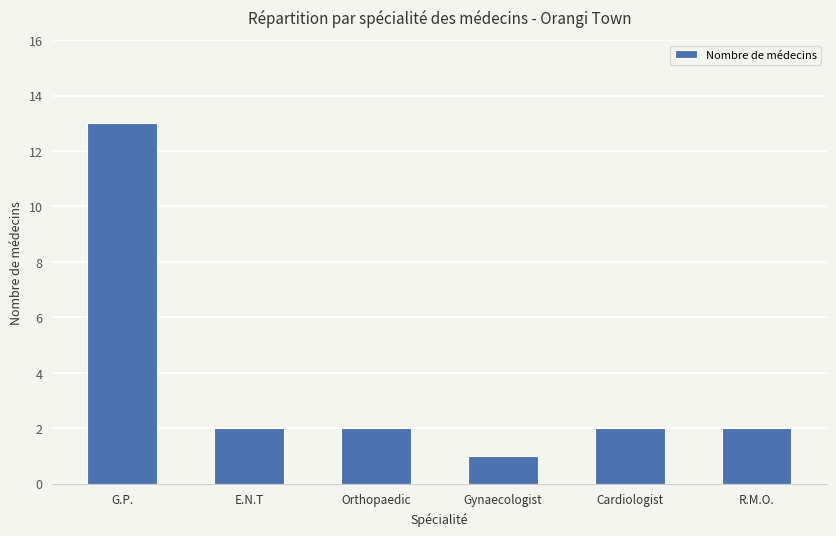

Which category has the highest value across all series?

G.P.